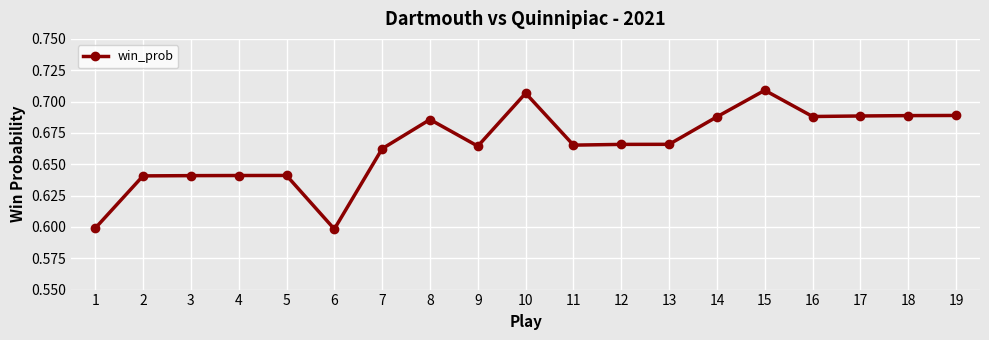

True or false: there are more than 1 points higher than both neighbors.

True